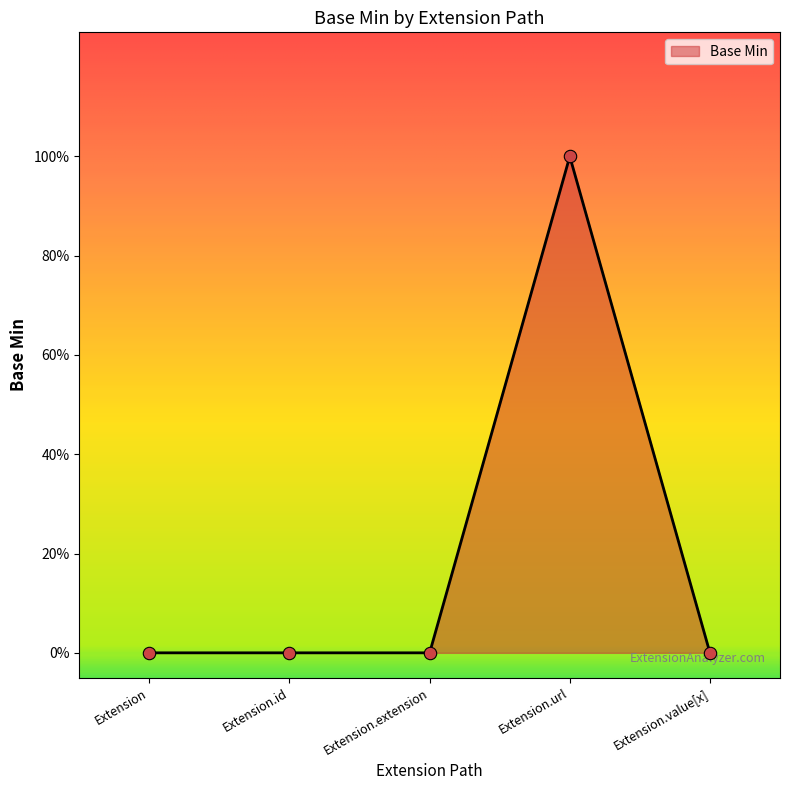

Which has a higher value, Extension.value[x] or Extension?

Extension.value[x]